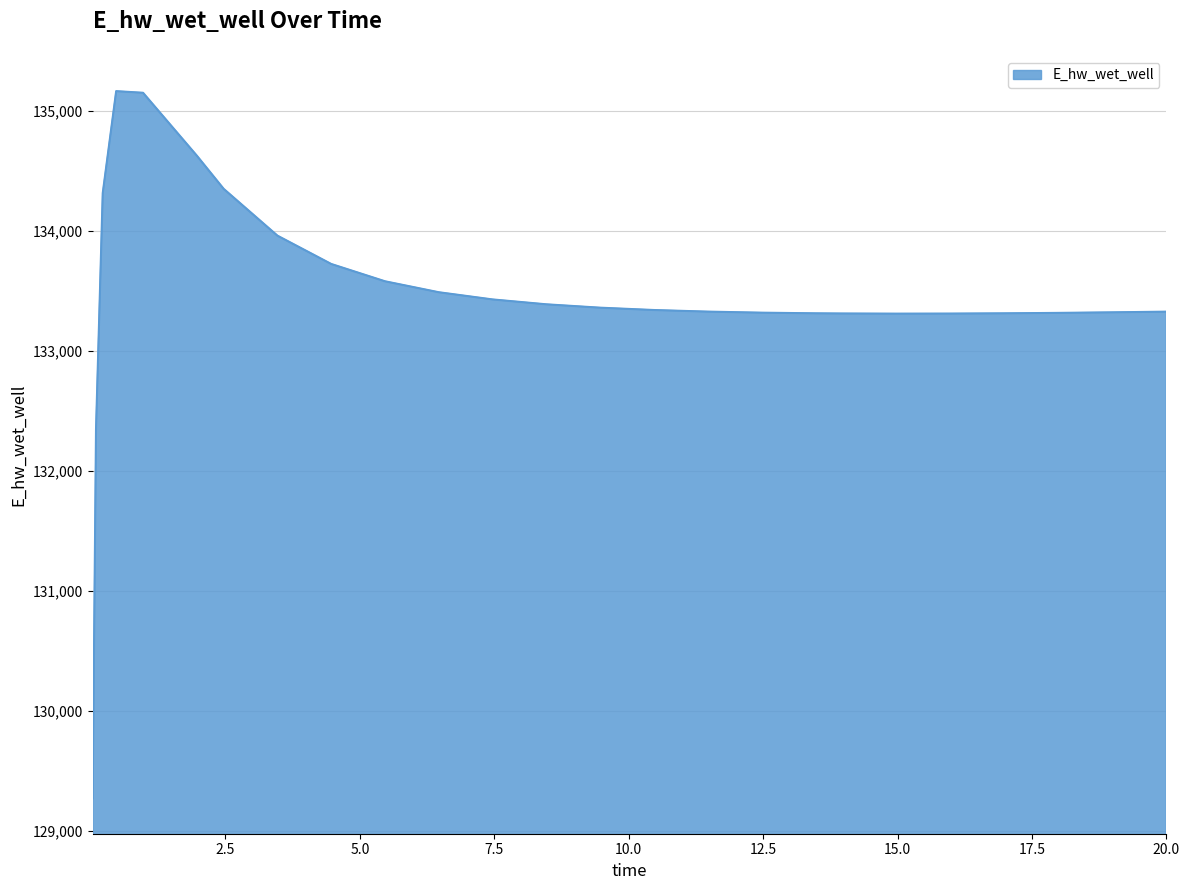

What is the greatest value displayed?

135167.3